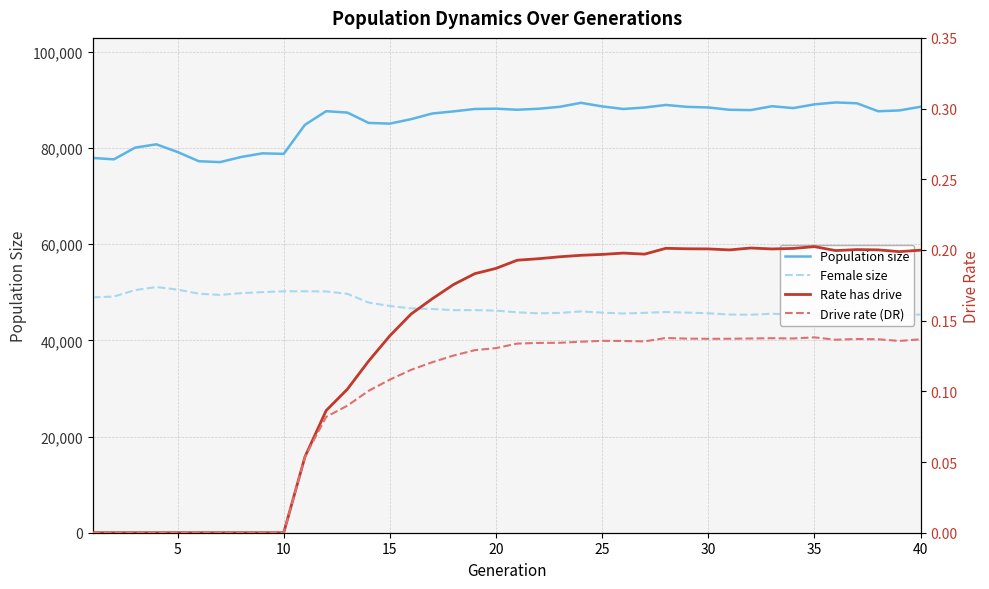

What is the value of the Female size point at the 18th from the left?

46274.0